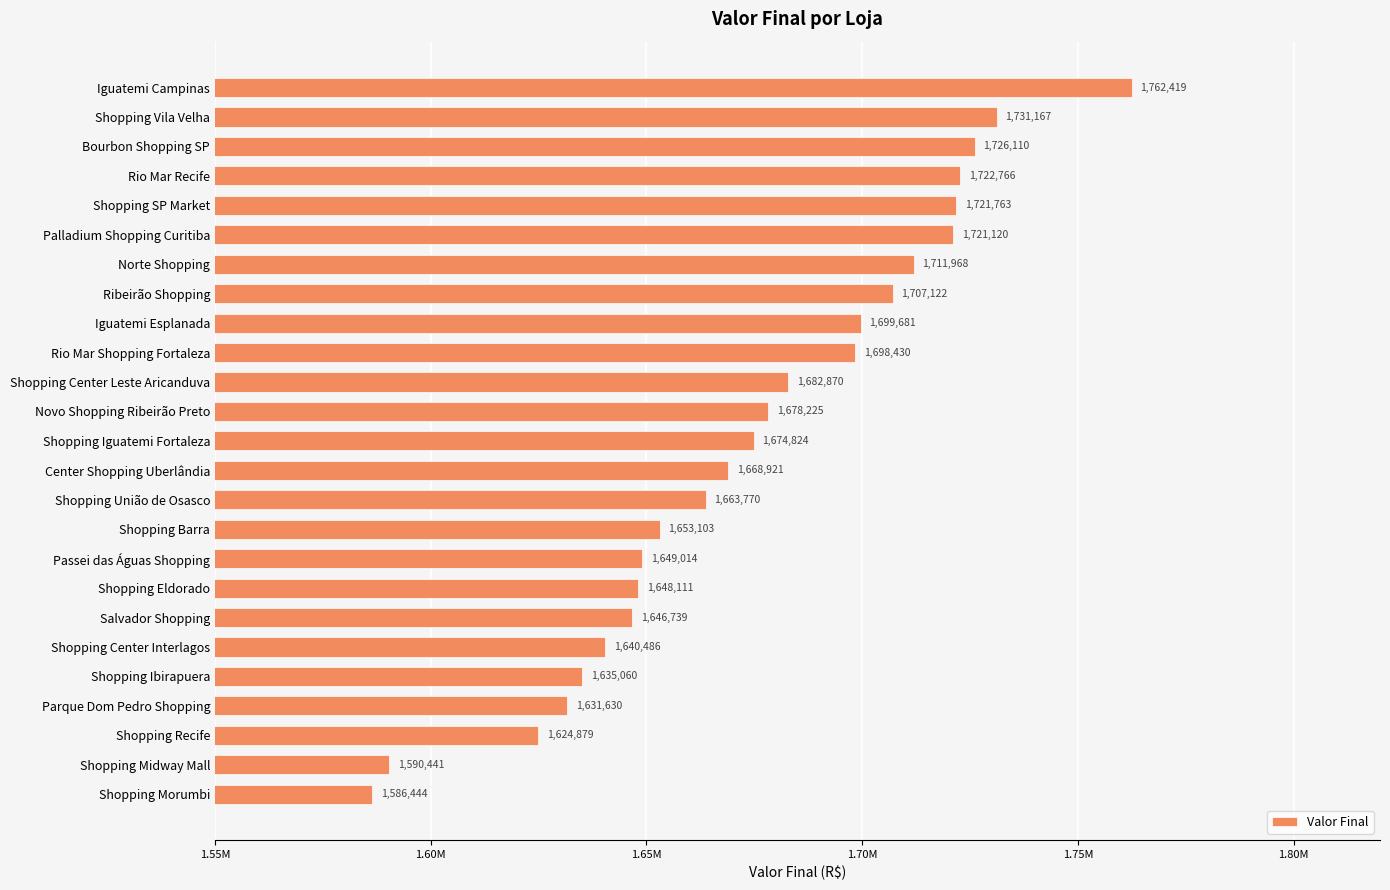

Are the bars horizontal?

Yes